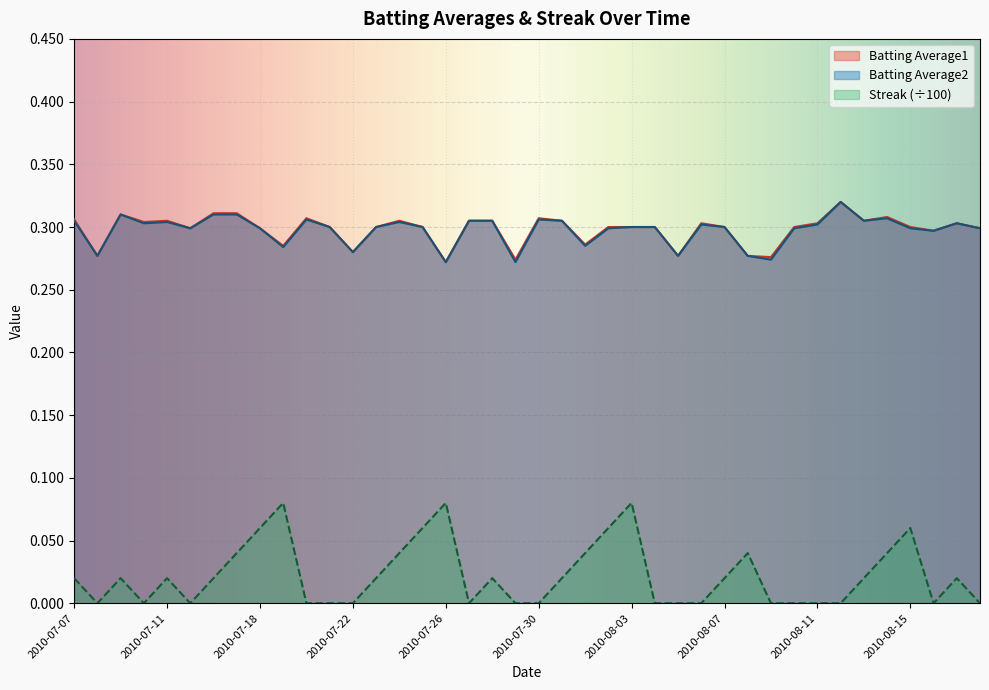

Reading left to right, transcribe all the data shown in this chart.

Batting Average1: 2010-07-07=0.3	2010-07-08=0.3	2010-07-09=0.3	2010-07-10=0.3	2010-07-11=0.3	2010-07-15=0.3	2010-07-16=0.3	2010-07-17=0.3	2010-07-18=0.3	2010-07-19=0.3	2010-07-20=0.3	2010-07-21=0.3	2010-07-22=0.3	2010-07-23=0.3	2010-07-24=0.3	2010-07-25=0.3	2010-07-26=0.3	2010-07-27=0.3	2010-07-28=0.3	2010-07-29=0.3	2010-07-30=0.3	2010-07-31=0.3	2010-08-01=0.3	2010-08-02=0.3	2010-08-03=0.3	2010-08-04=0.3	2010-08-05=0.3	2010-08-06=0.3	2010-08-07=0.3	2010-08-08=0.3	2010-08-09=0.3	2010-08-10=0.3	2010-08-11=0.3	2010-08-12=0.3	2010-08-13=0.3	2010-08-14=0.3	2010-08-15=0.3	2010-08-16=0.3	2010-08-17=0.3	2010-08-18=0.3
Batting Average2: 2010-07-07=0.3	2010-07-08=0.3	2010-07-09=0.3	2010-07-10=0.3	2010-07-11=0.3	2010-07-15=0.3	2010-07-16=0.3	2010-07-17=0.3	2010-07-18=0.3	2010-07-19=0.3	2010-07-20=0.3	2010-07-21=0.3	2010-07-22=0.3	2010-07-23=0.3	2010-07-24=0.3	2010-07-25=0.3	2010-07-26=0.3	2010-07-27=0.3	2010-07-28=0.3	2010-07-29=0.3	2010-07-30=0.3	2010-07-31=0.3	2010-08-01=0.3	2010-08-02=0.3	2010-08-03=0.3	2010-08-04=0.3	2010-08-05=0.3	2010-08-06=0.3	2010-08-07=0.3	2010-08-08=0.3	2010-08-09=0.3	2010-08-10=0.3	2010-08-11=0.3	2010-08-12=0.3	2010-08-13=0.3	2010-08-14=0.3	2010-08-15=0.3	2010-08-16=0.3	2010-08-17=0.3	2010-08-18=0.3
Streak: 2010-07-07=0.0	2010-07-08=0.0	2010-07-09=0.0	2010-07-10=0.0	2010-07-11=0.0	2010-07-15=0.0	2010-07-16=0.0	2010-07-17=0.0	2010-07-18=0.1	2010-07-19=0.1	2010-07-20=0.0	2010-07-21=0.0	2010-07-22=0.0	2010-07-23=0.0	2010-07-24=0.0	2010-07-25=0.1	2010-07-26=0.1	2010-07-27=0.0	2010-07-28=0.0	2010-07-29=0.0	2010-07-30=0.0	2010-07-31=0.0	2010-08-01=0.0	2010-08-02=0.1	2010-08-03=0.1	2010-08-04=0.0	2010-08-05=0.0	2010-08-06=0.0	2010-08-07=0.0	2010-08-08=0.0	2010-08-09=0.0	2010-08-10=0.0	2010-08-11=0.0	2010-08-12=0.0	2010-08-13=0.0	2010-08-14=0.0	2010-08-15=0.1	2010-08-16=0.0	2010-08-17=0.0	2010-08-18=0.0